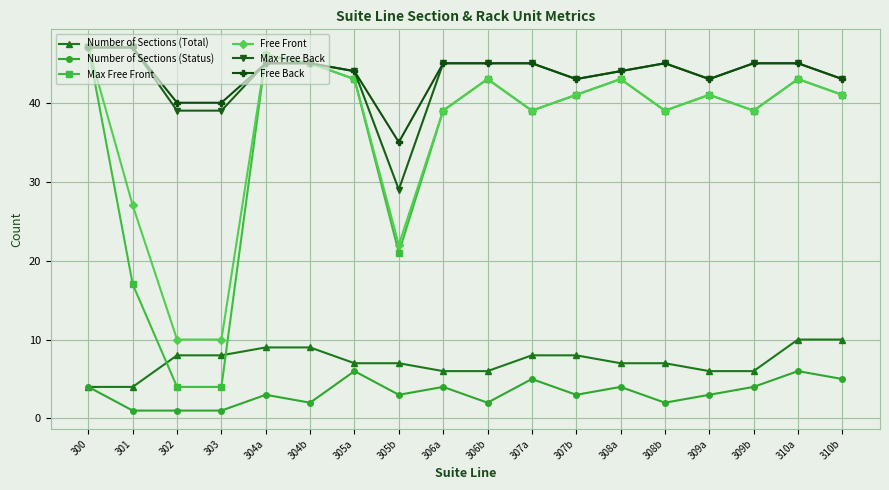

How many series are shown in this chart?

6